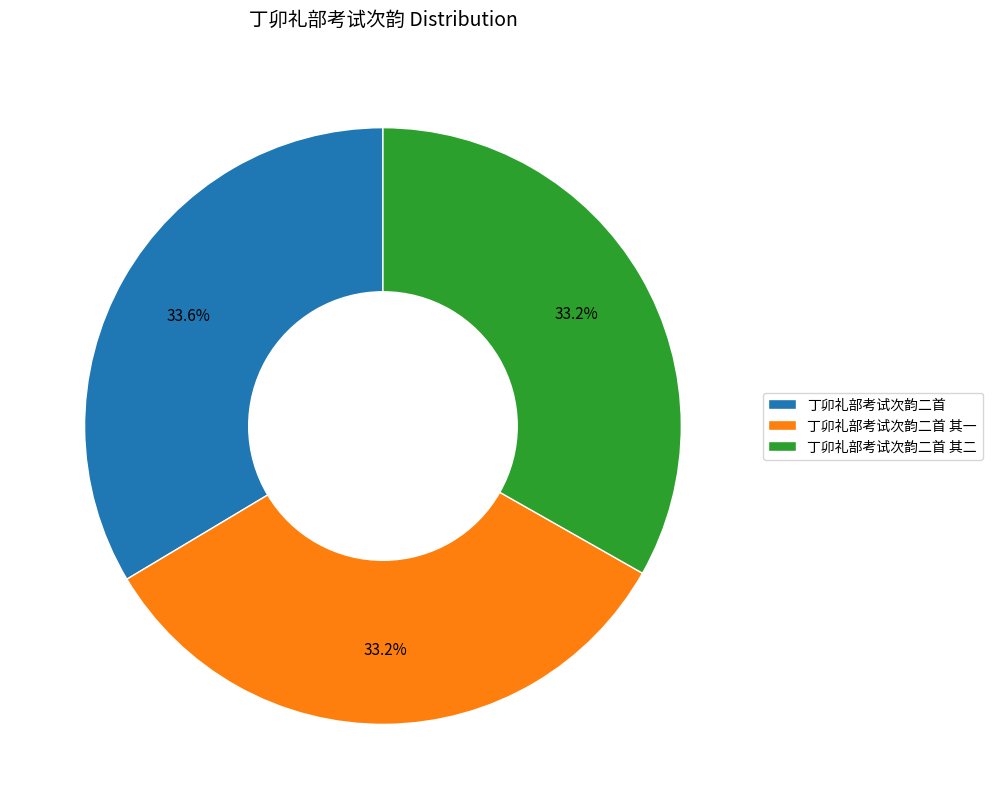

Approximately how many times larger is the value at 丁卯礼部考试次韵二首 其一 compared to 丁卯礼部考试次韵二首 其二?

1.0